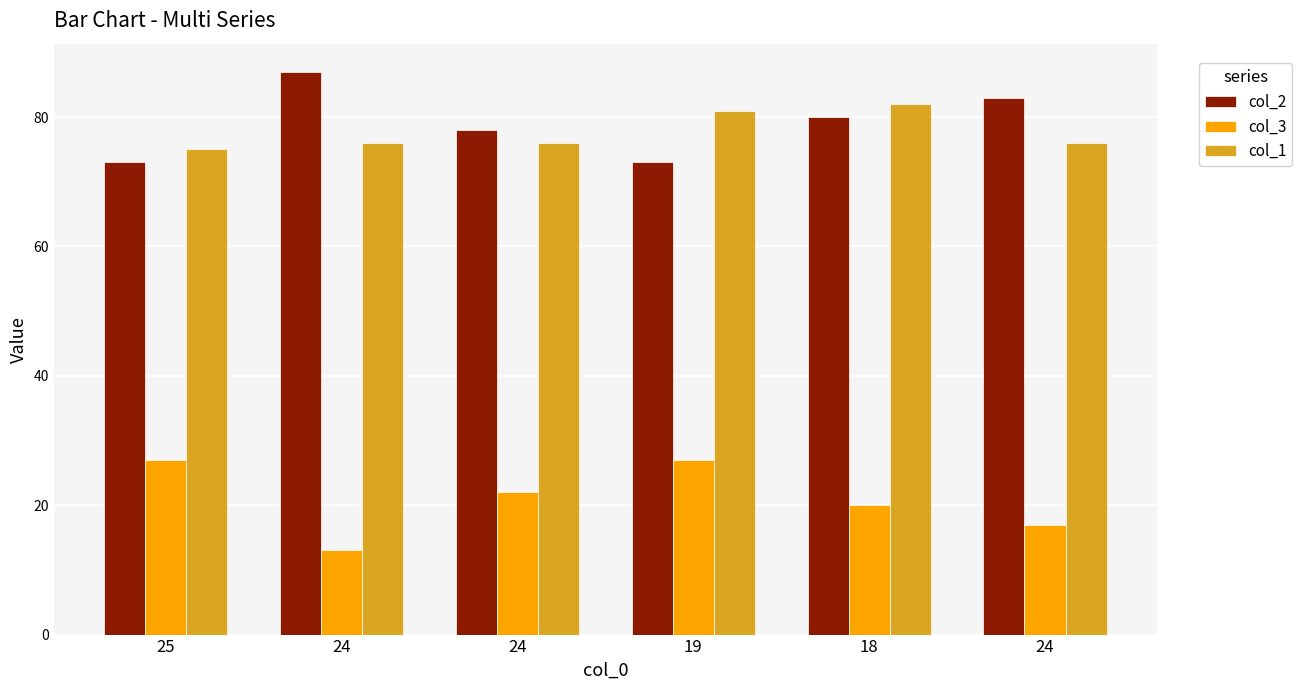

How many series are shown in this chart?

3